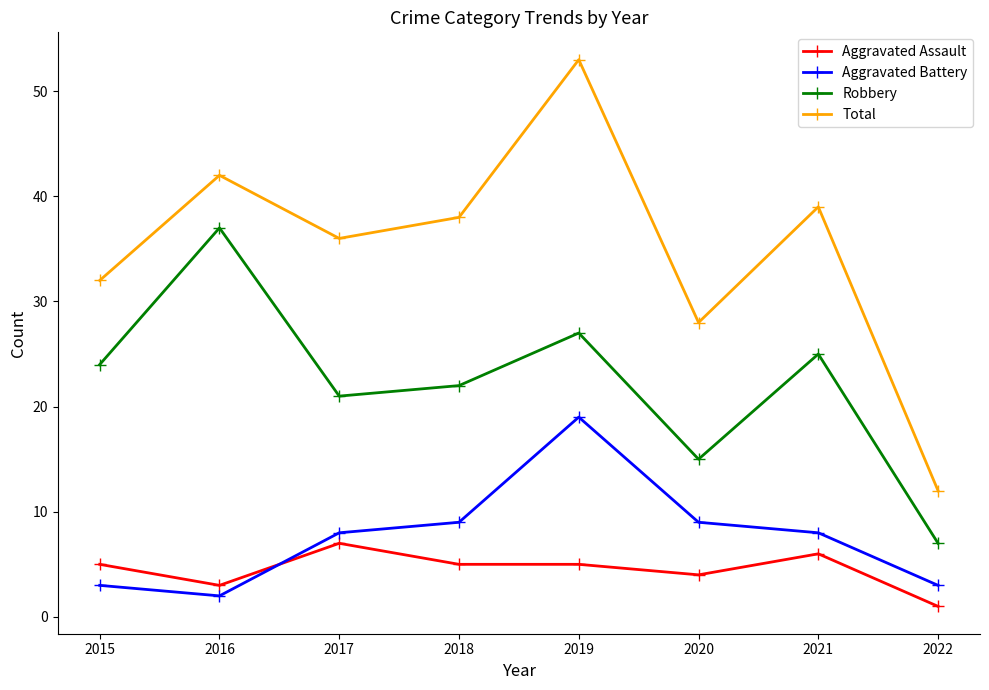

List the series in order of their peak value, lowest first.

Aggravated Assault, Aggravated Battery, Robbery, Total